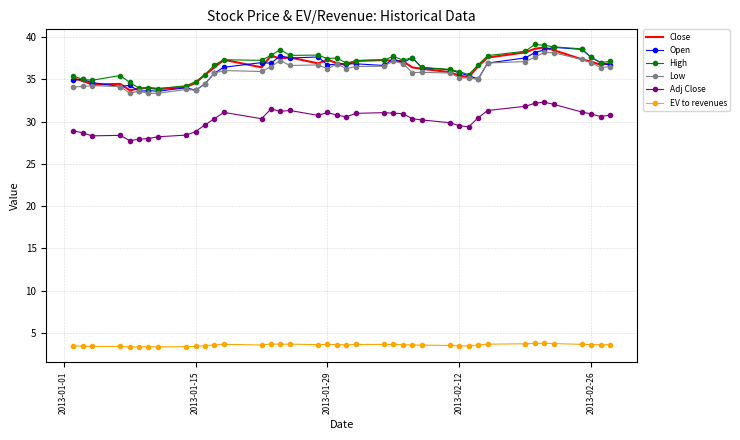

What is the maximum value for Adj Close?

32.3